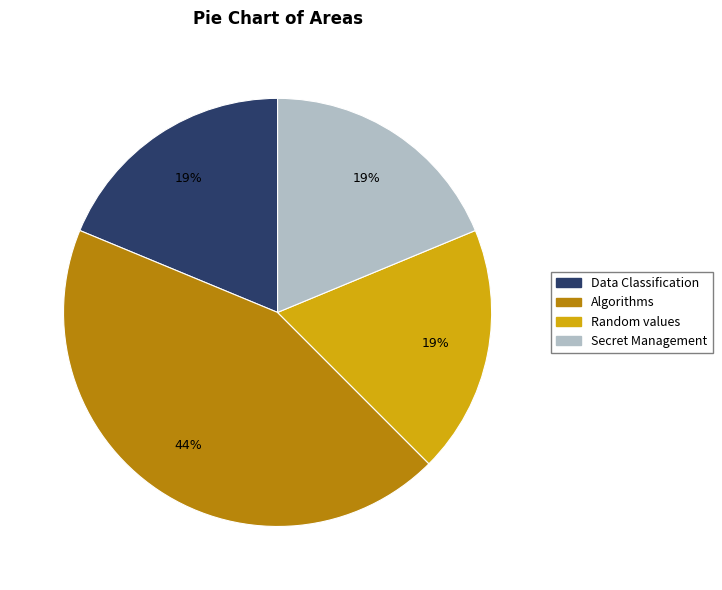

Do Random values and Data Classification together represent more than half of the pie?

No